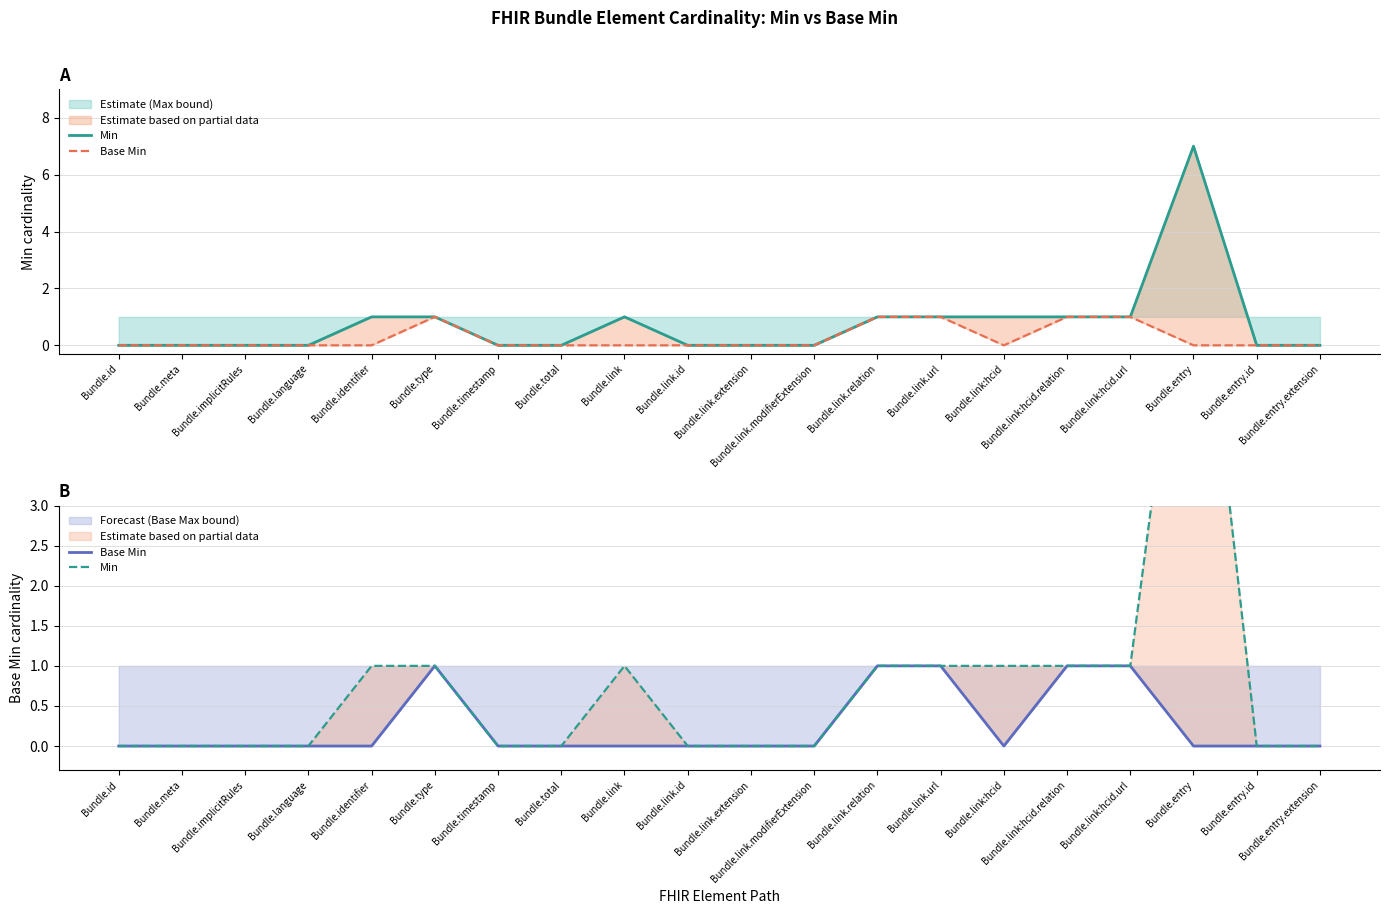

Read the Min value at Bundle.link.

1